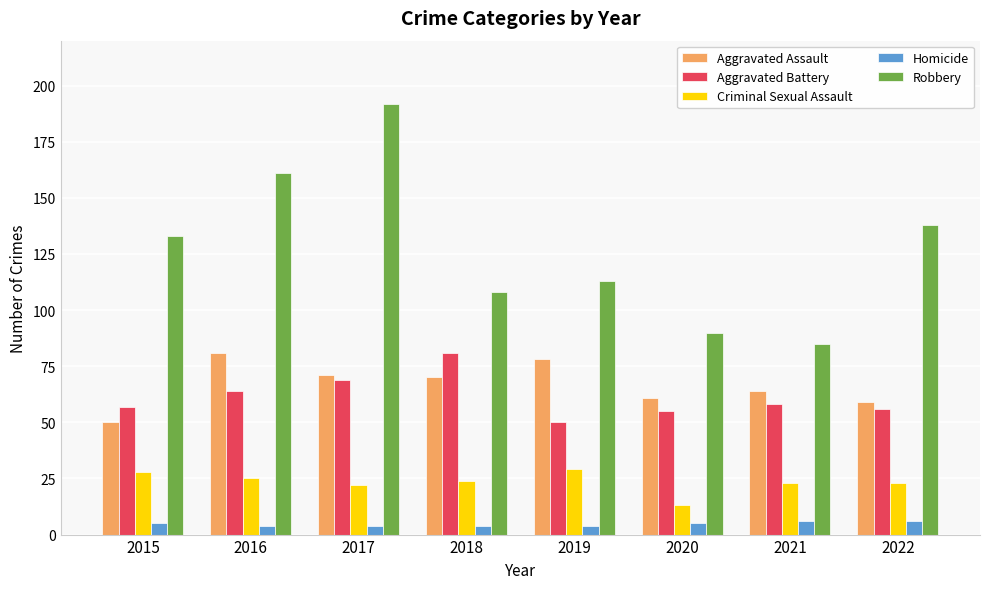

The value of Homicide at 2022 is 6. True or false?

True